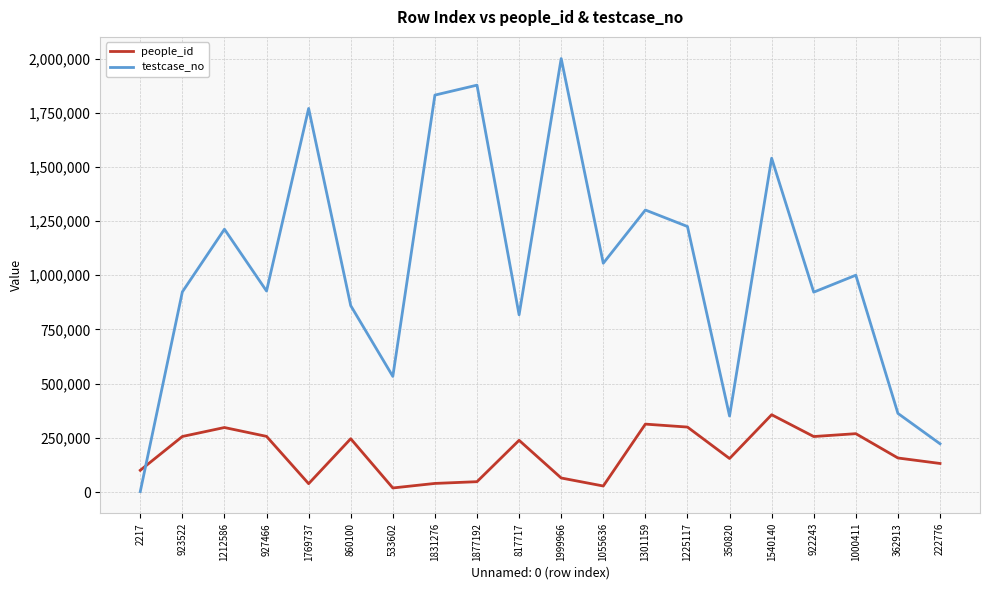

How many times do testcase_no and people_id cross each other?

1